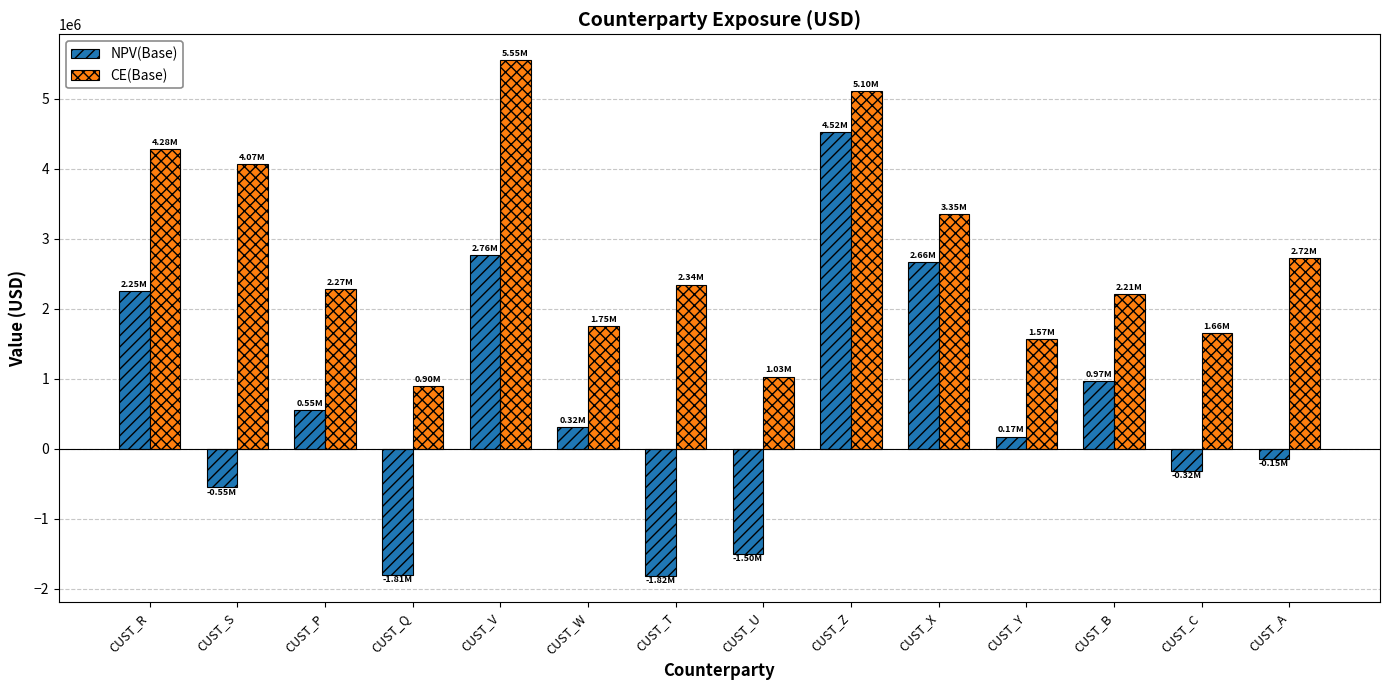

Which series has the largest range (max minus min)?

NPV(Base)